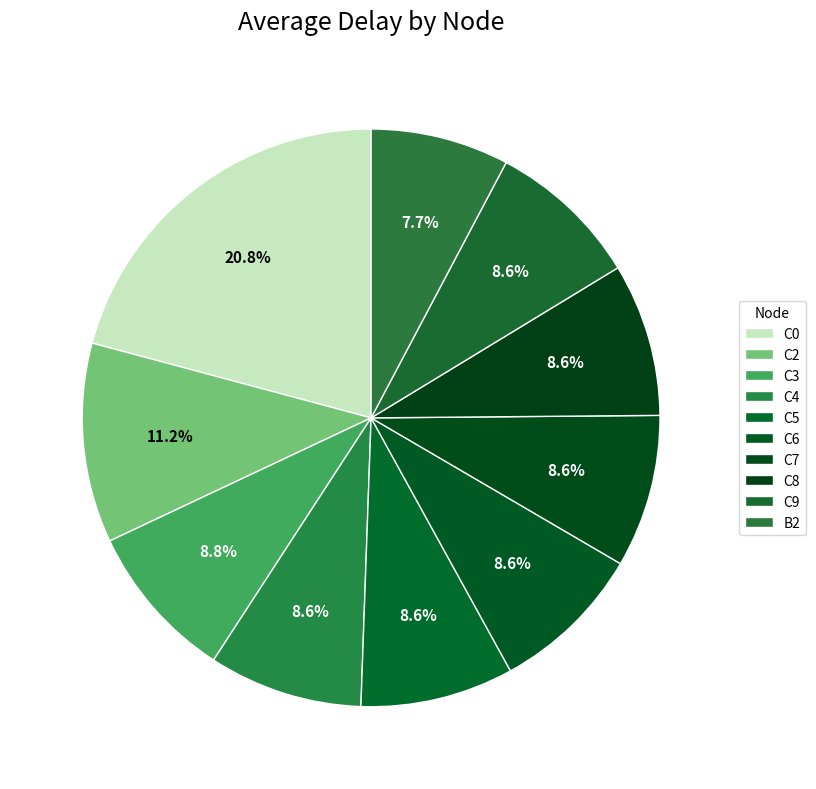

How many segments does this pie chart have?

10